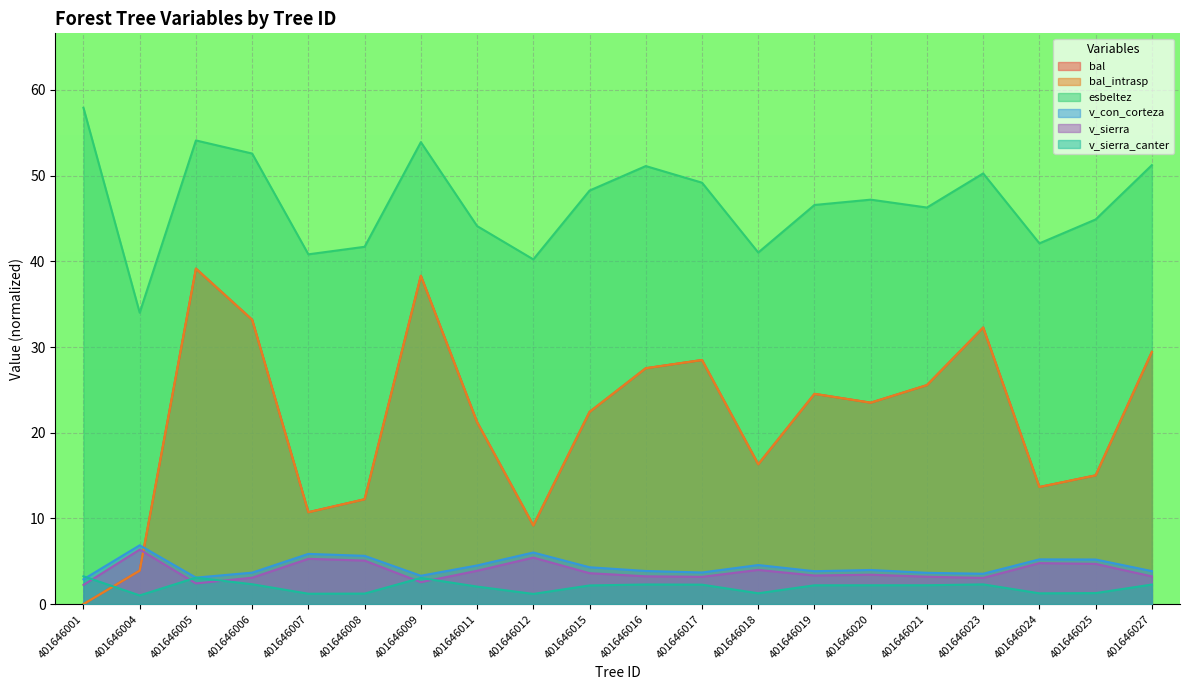

Rank the series at 401646009 from lowest to highest value.

v_sierra, v_sierra_canter, v_con_corteza, bal, bal_intrasp, esbeltez